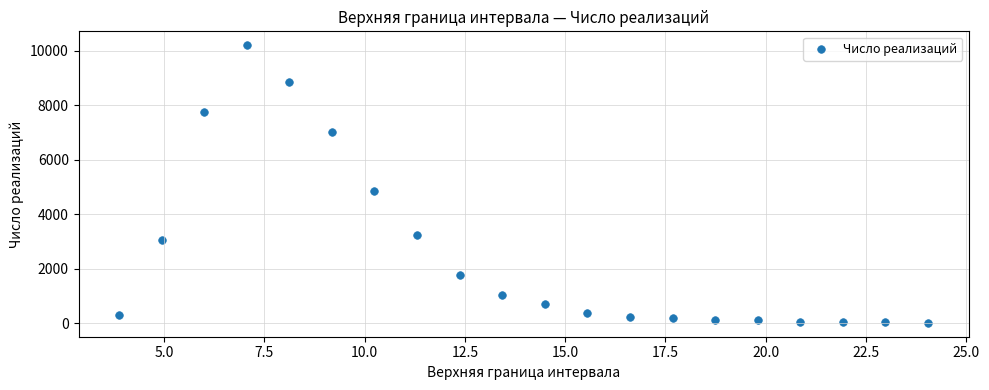

What Y value in the scatter plot is closest to 5110?

4860